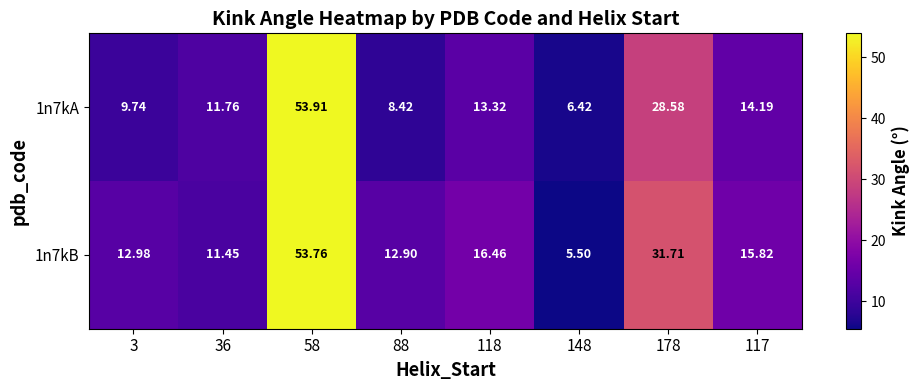

What is the difference between the highest and lowest values at 117?

1.6